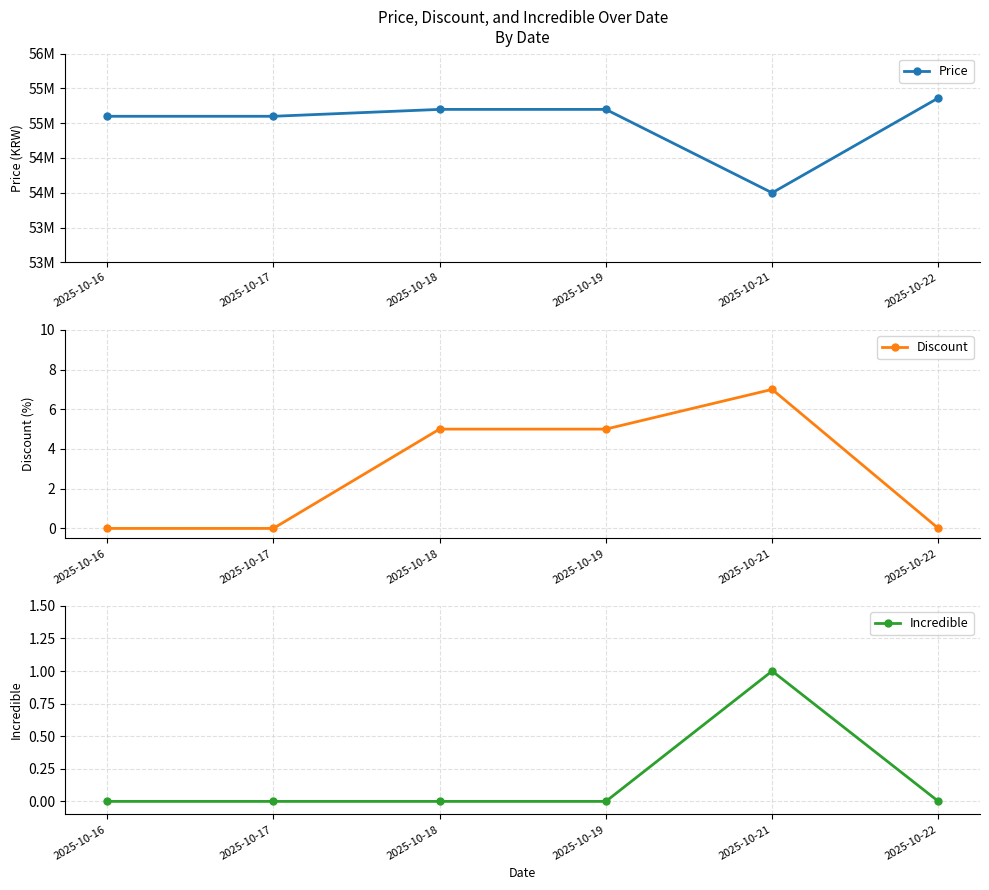

Between 2025-10-19 and 2025-10-16, which is larger?

2025-10-19